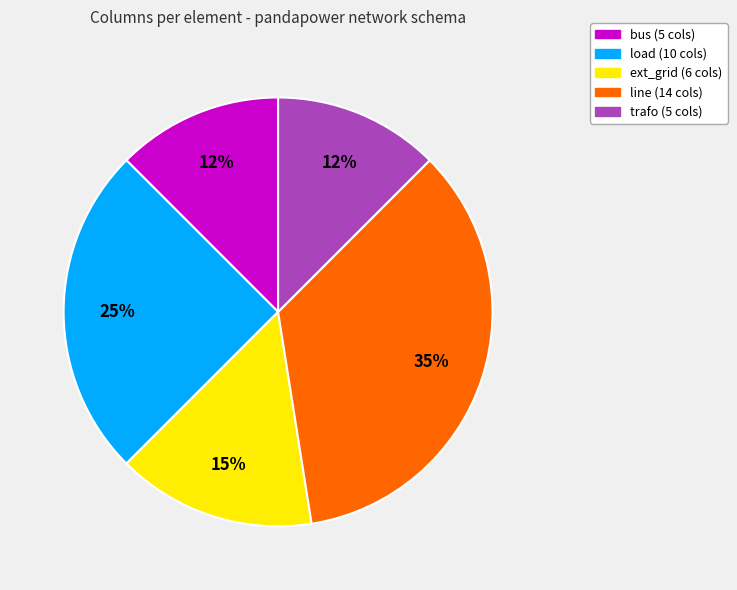

Which category has the biggest portion of the pie?

line